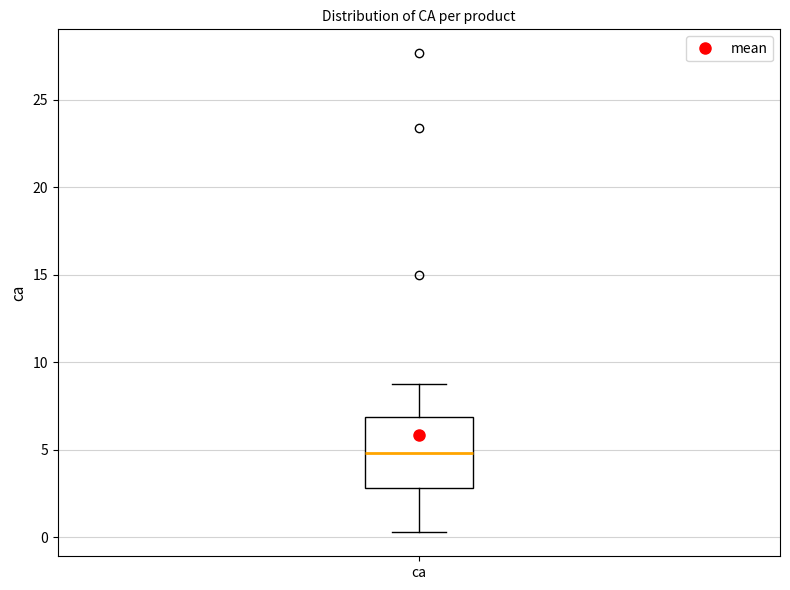

Where does the median line of the box for ca sit on the y-axis? The values are not printed on the chart, so give them approximately, as read against the axis.

5.0